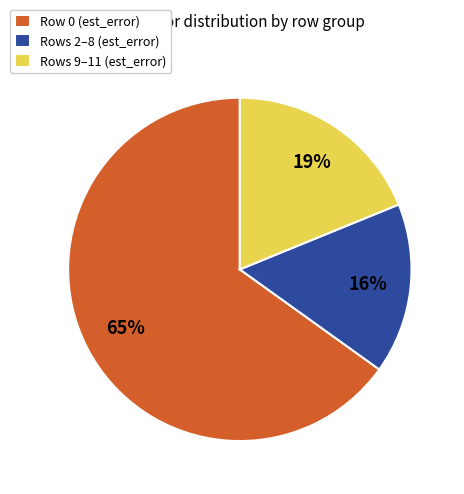

Rank the categories by value from highest to lowest.

Row 0 (est_error), Rows 9–11 (est_error), Rows 2–8 (est_error)